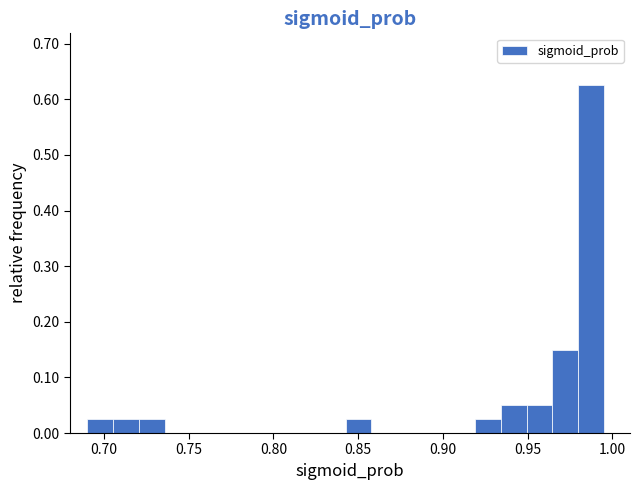

Around what value on the x-axis is the tallest bar? Give the approximate position of its centre, as read against the axis.

0.985